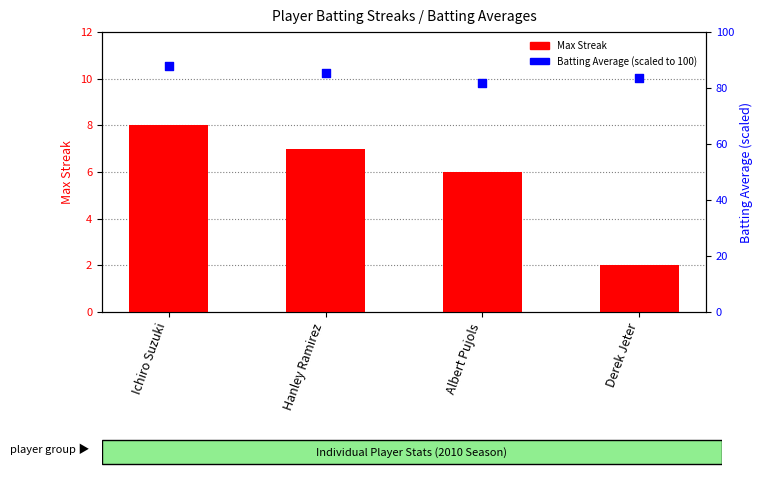

At which category is the sum across all series the highest?

Ichiro Suzuki